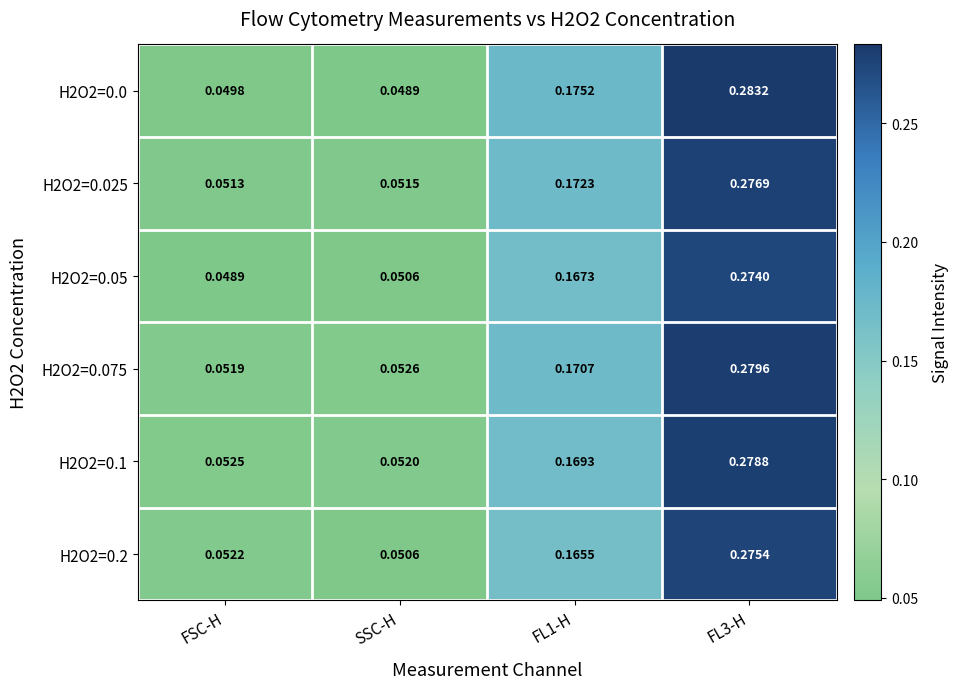

Is the value of H2O2=0.075 at FL1-H greater than the value of H2O2=0.025 at FL3-H?

No